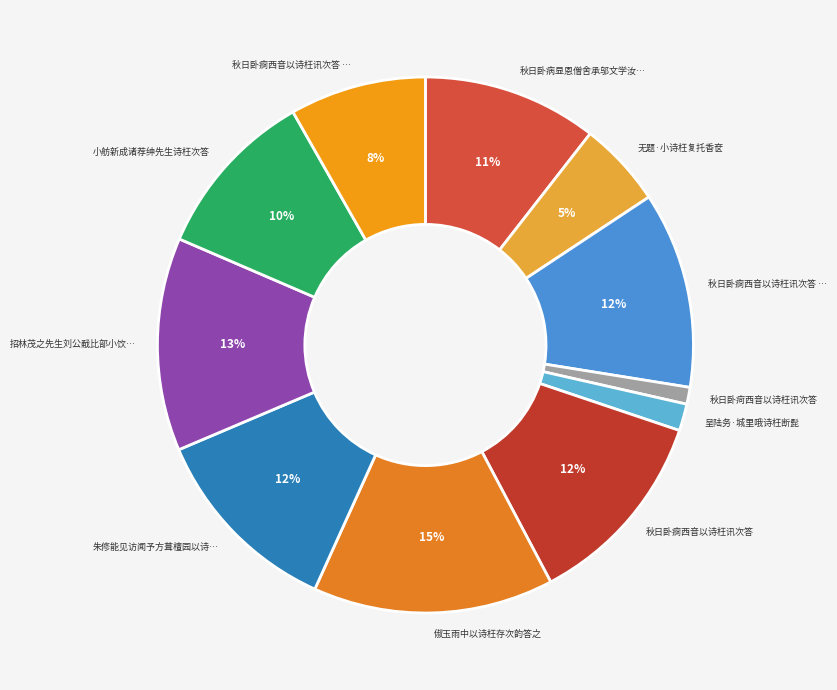

How many segments does this pie chart have?

11